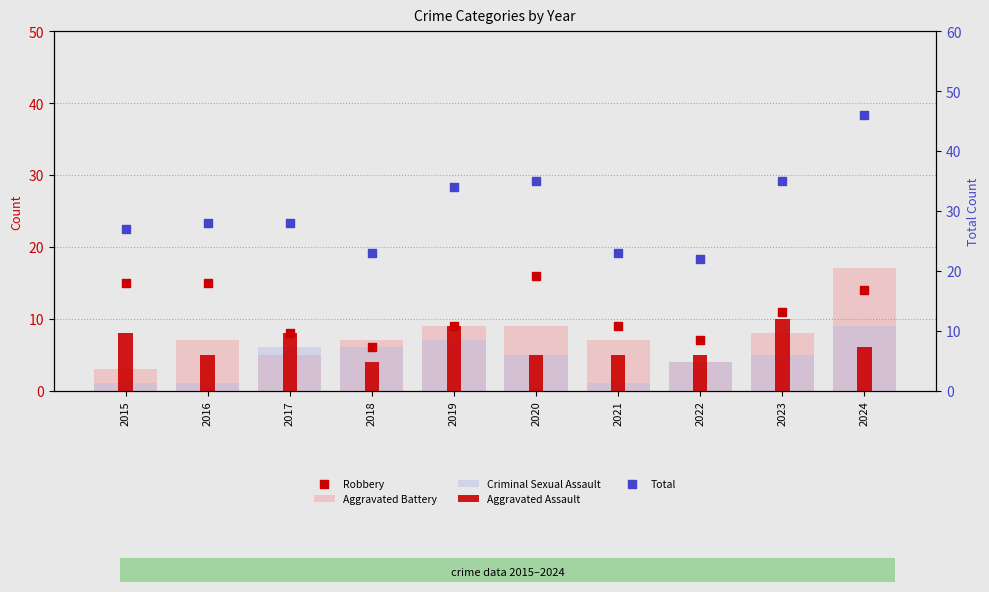

What are all the series names shown in the legend?

Aggravated Battery, Criminal Sexual Assault, Aggravated Assault, Robbery, Total